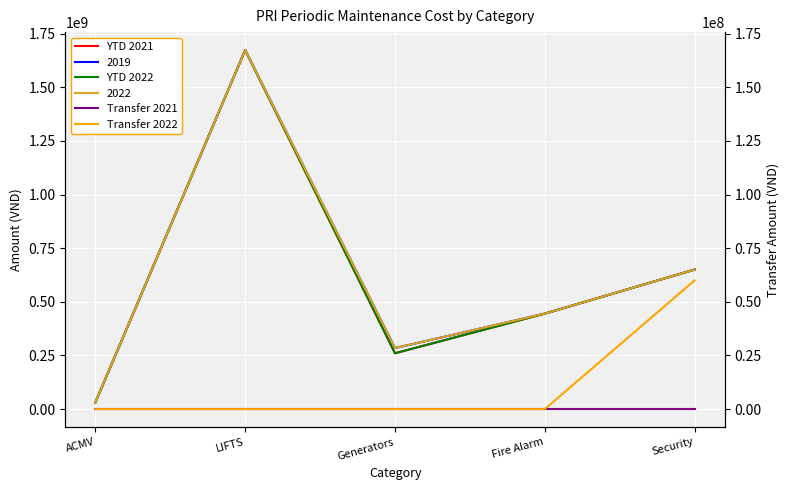

List the labels in order of Transfer 2021 value, smallest first.

ACMV, LIFTS, Generators, Fire Alarm, Security